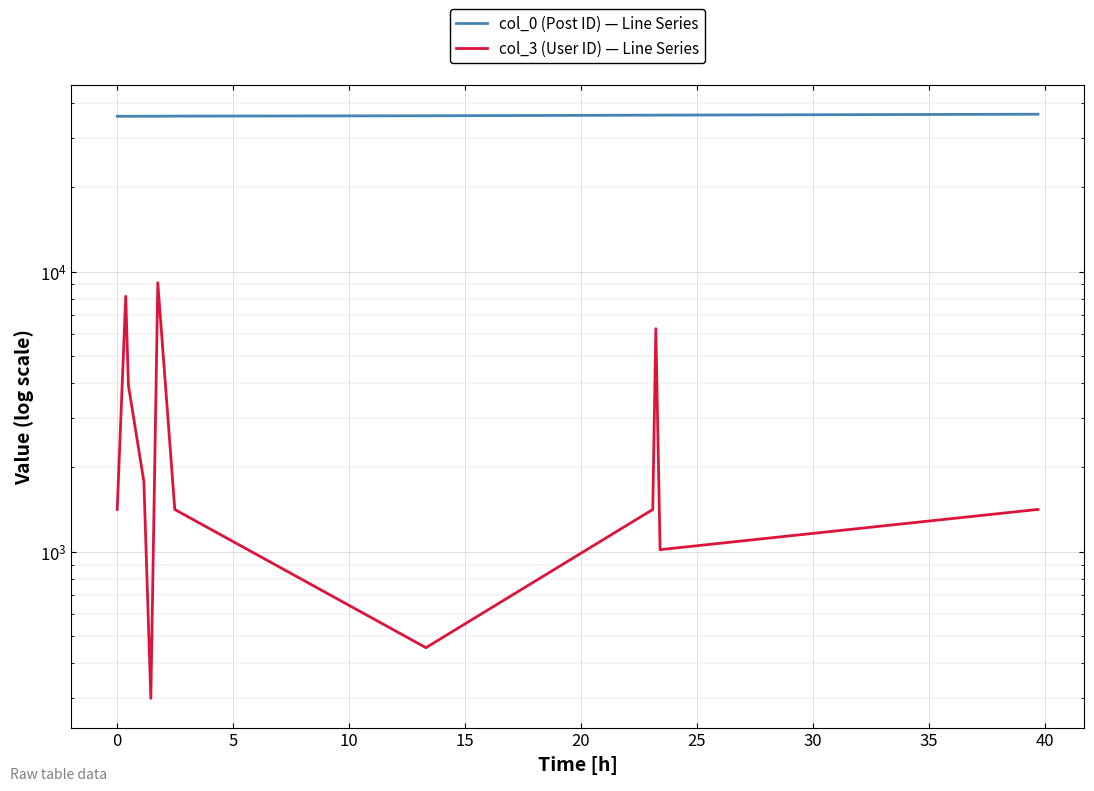

How many data points in col_3 (User ID) — Line Series are less than 1416?

3